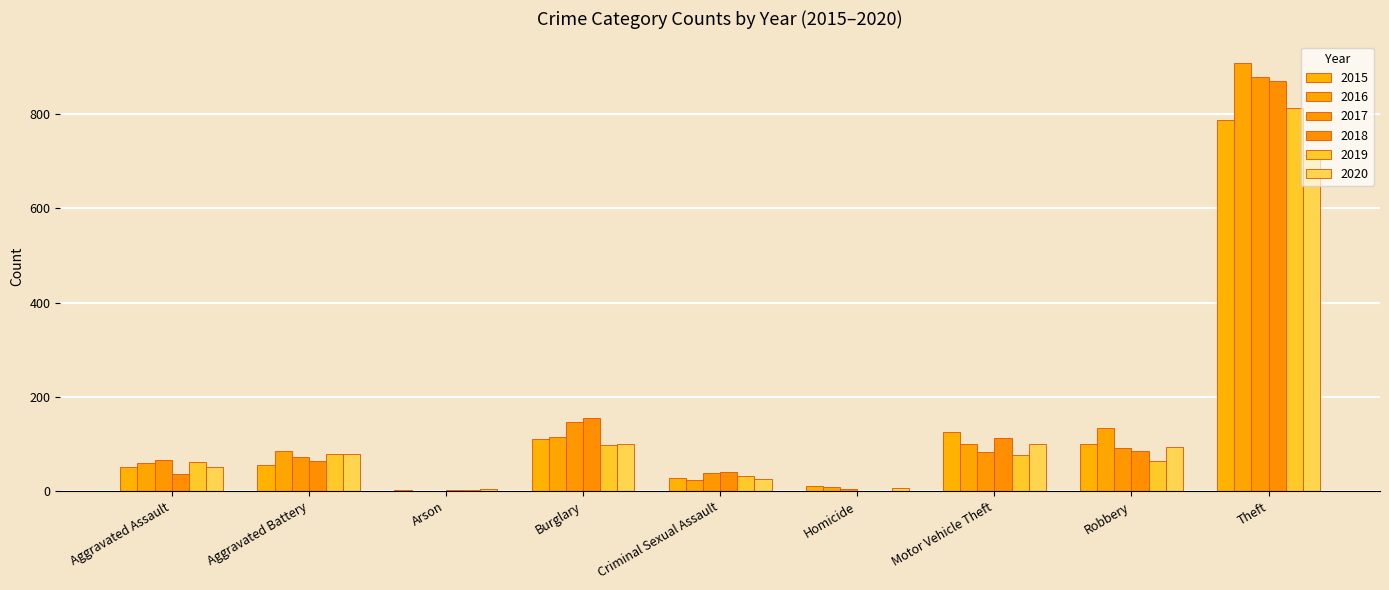

What is the label of the 7th bar from the left?

Motor Vehicle Theft